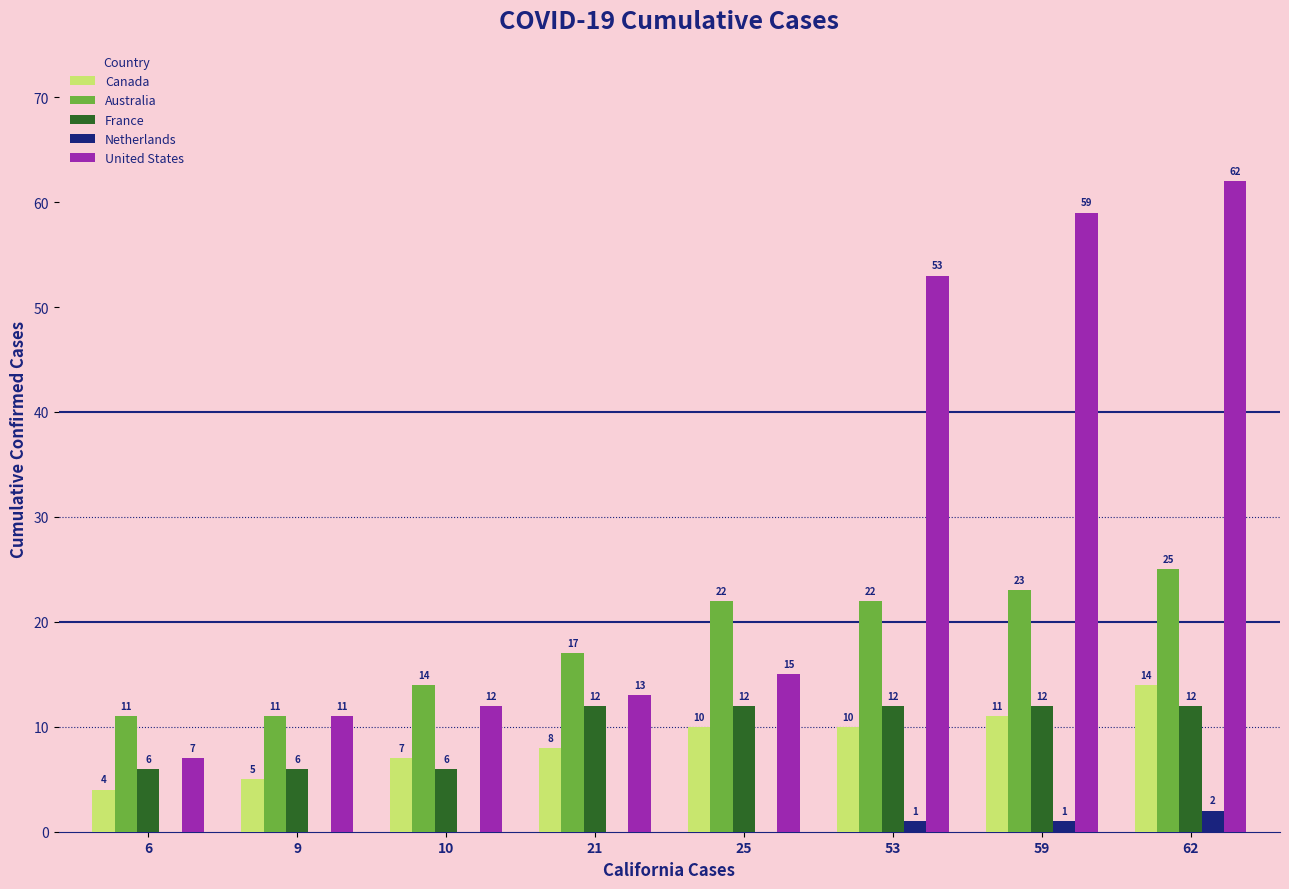

Reading left to right, extract all data points from this chart.

Canada: 4	5	7	8	10	10	11	14
Australia: 11	11	14	17	22	22	23	25
France: 6	6	6	12	12	12	12	12
Netherlands: 0	0	0	0	0	1	1	2
United States: 7	11	12	13	15	53	59	62